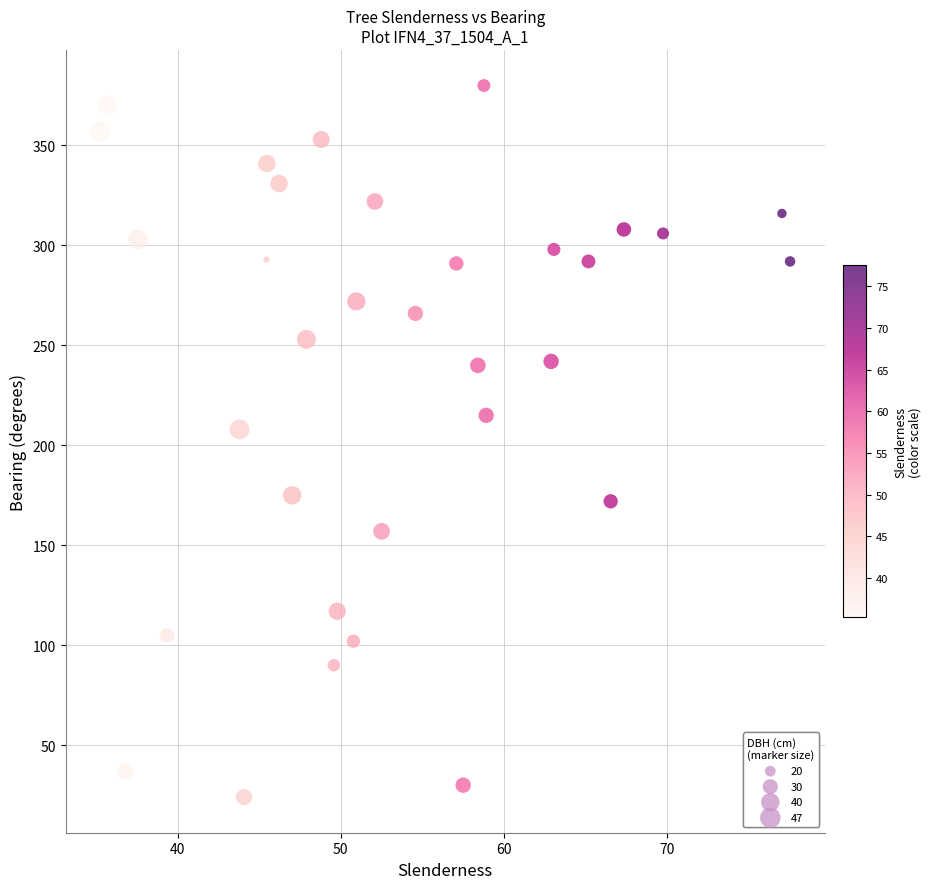

What Y value in the scatter plot is closest to 202?

208